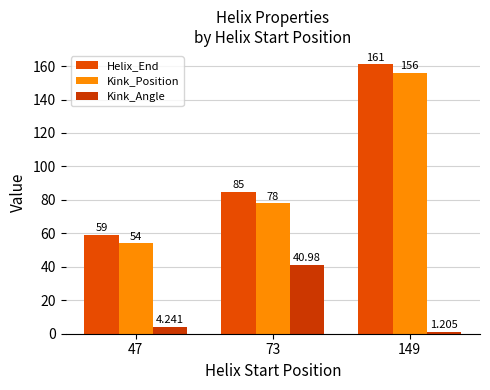

List the series in order of their peak value, highest first.

Helix_End, Kink_Position, Kink_Angle